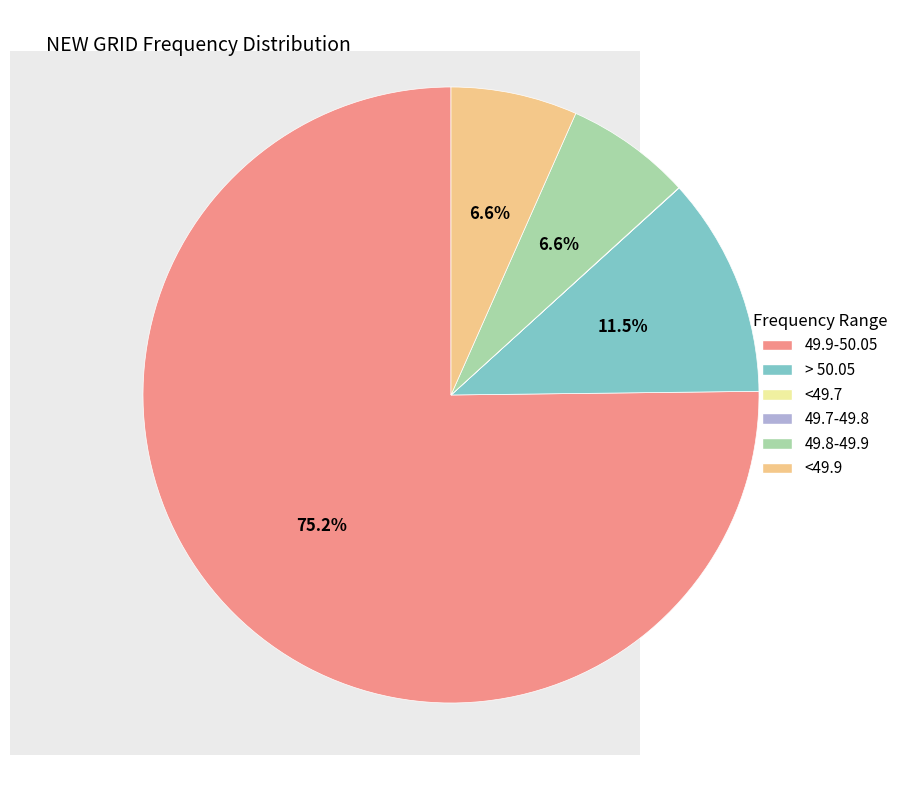

Combined, do 49.8-49.9 and > 50.05 account for over 50%?

No